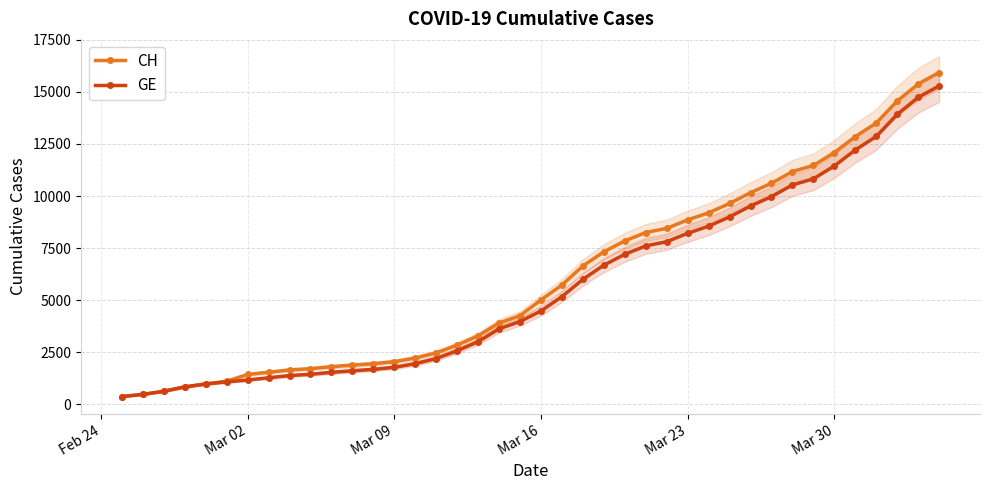

What is the minimum value for CH?

375